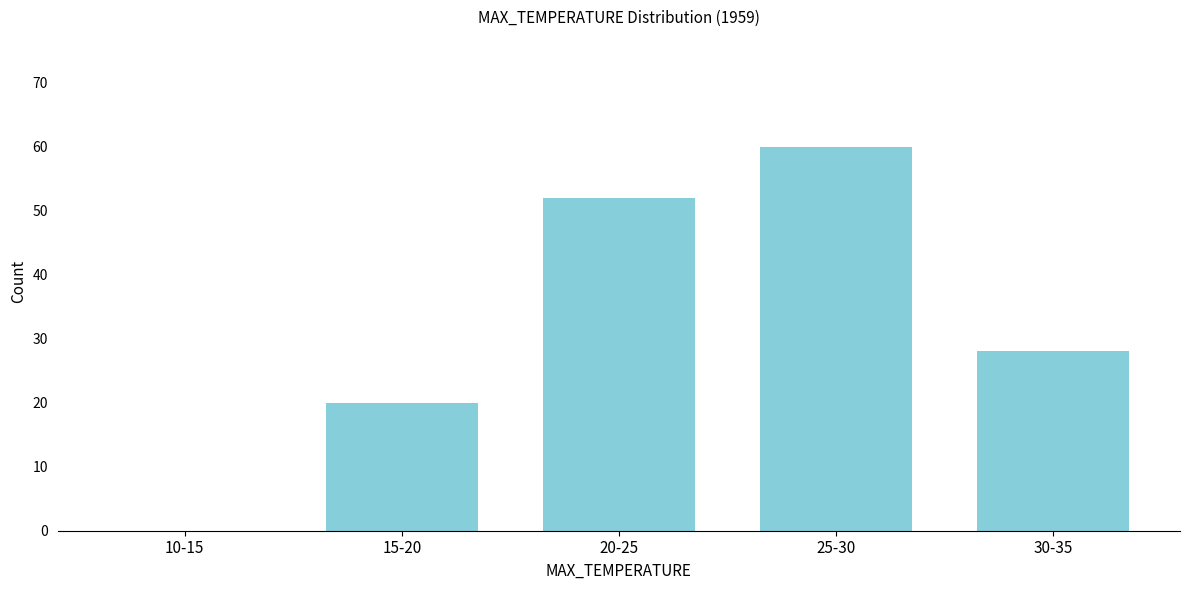

Reading left to right, what are all the values shown in this chart?

10-15=0	15-20=20	20-25=52	25-30=60	30-35=28